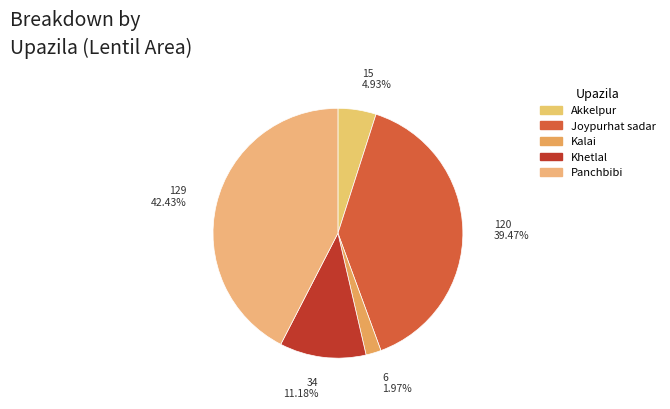

To the nearest percent, what is the difference between the Panchbibi and Joypurhat sadar slice percentages?

3%